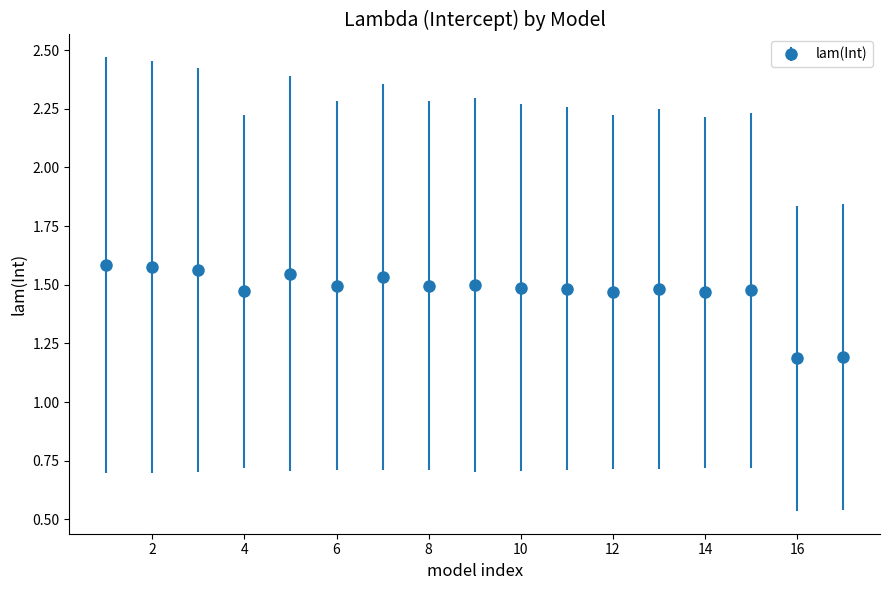

What is the smallest value displayed?

1.2